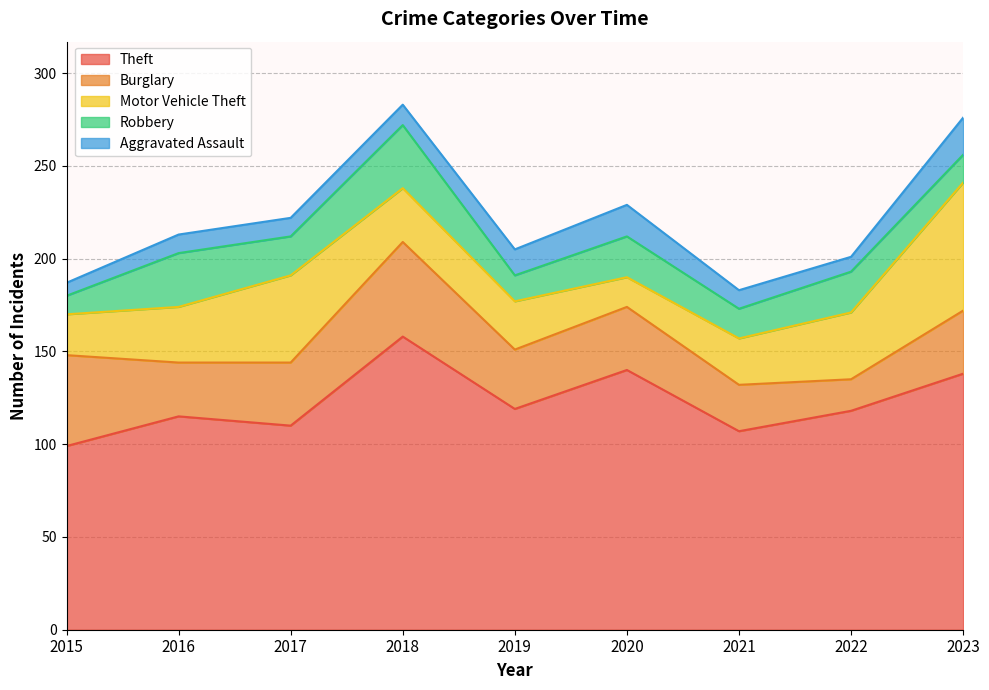

Between 2015 and 2021, which is larger?

2021